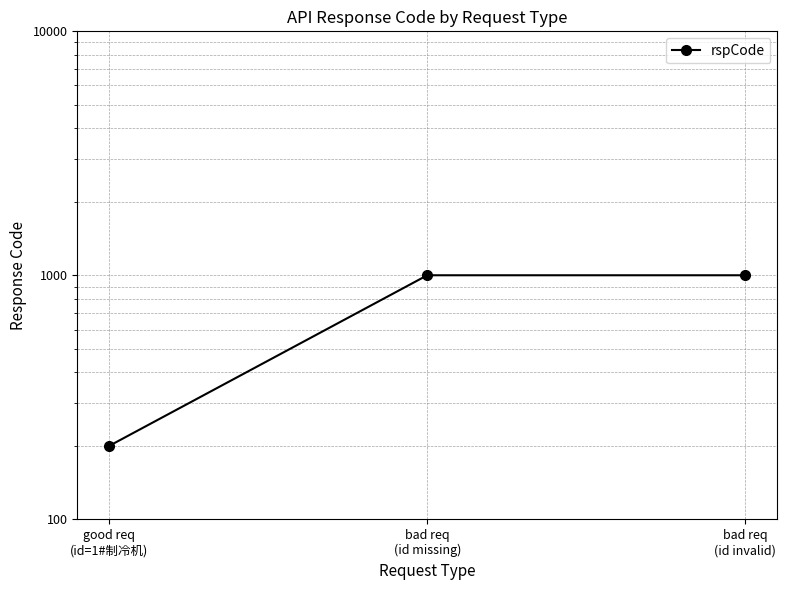

What is the value of the 3rd point from the left?

1001